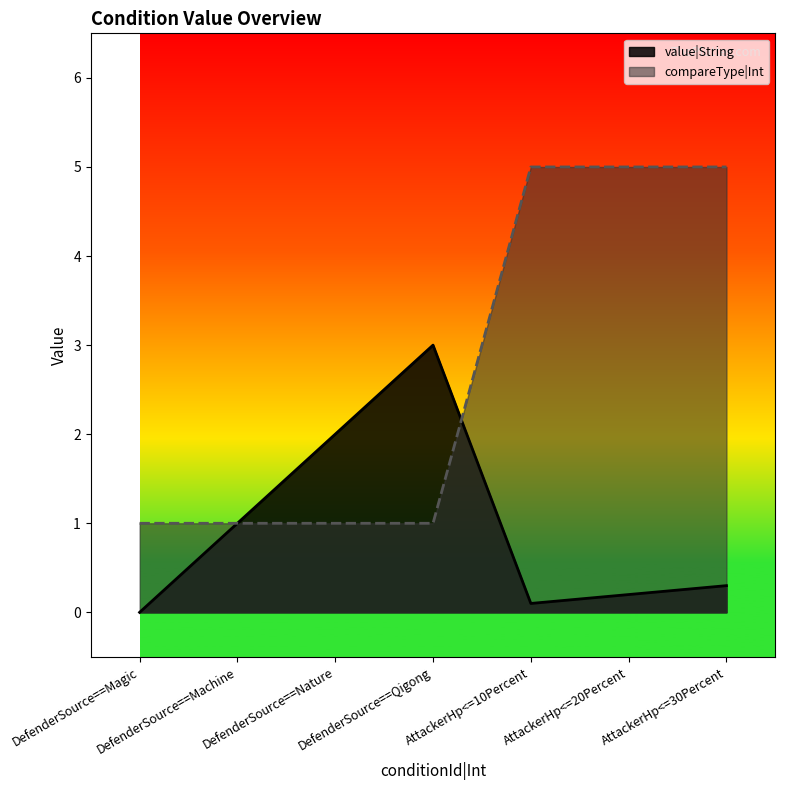

At which category is the sum across all series the highest?

AttackerHp<=30Percent